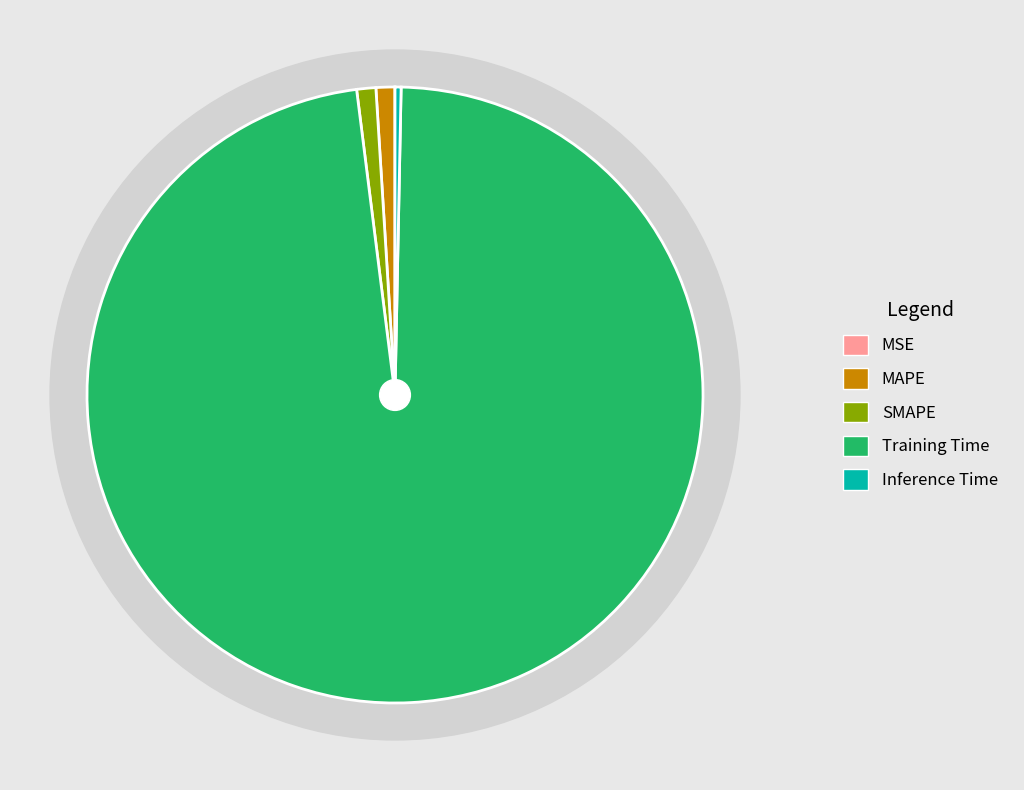

To the nearest percent, what portion does Training Time represent?

98%